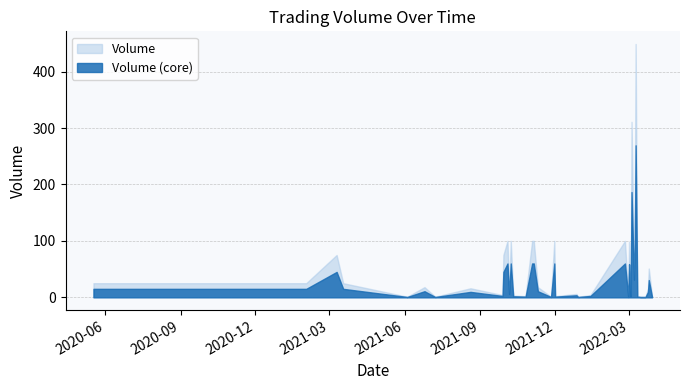

Reading left to right, extract all data points from this chart.

2020-05-18=25	2021-02-01=25	2021-03-10=75	2021-03-18=25	2021-06-04=1	2021-06-25=18	2021-07-08=1	2021-08-20=16	2021-09-28=4	2021-09-29=75	2021-10-04=100	2021-10-06=10	2021-10-08=100	2021-10-11=3	2021-10-26=2	2021-11-03=100	2021-11-04=100	2021-11-05=100	2021-11-10=18	2021-11-26=1	2021-11-30=100	2021-12-01=2	2021-12-27=6	2021-12-29=1	2022-01-13=4	2022-02-24=100	2022-02-28=1	2022-03-01=98	2022-03-02=43	2022-03-03=2	2022-03-04=311	2022-03-07=52	2022-03-08=149	2022-03-09=449	2022-03-11=2	2022-03-15=1	2022-03-21=1	2022-03-24=16	2022-03-25=51	2022-03-29=1